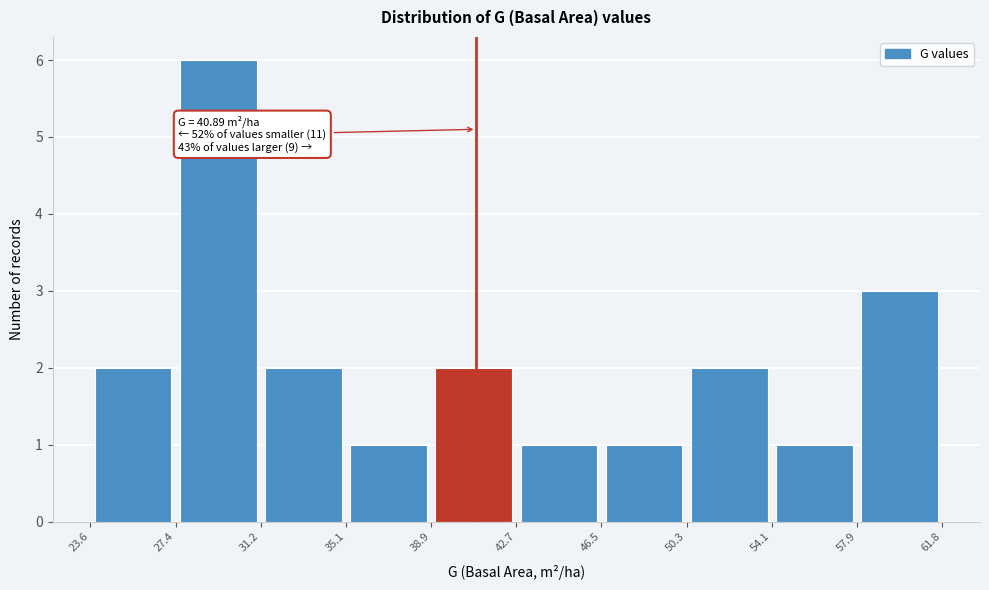

Over which range of the x-axis is the bar tallest?

27.4 to 31.2